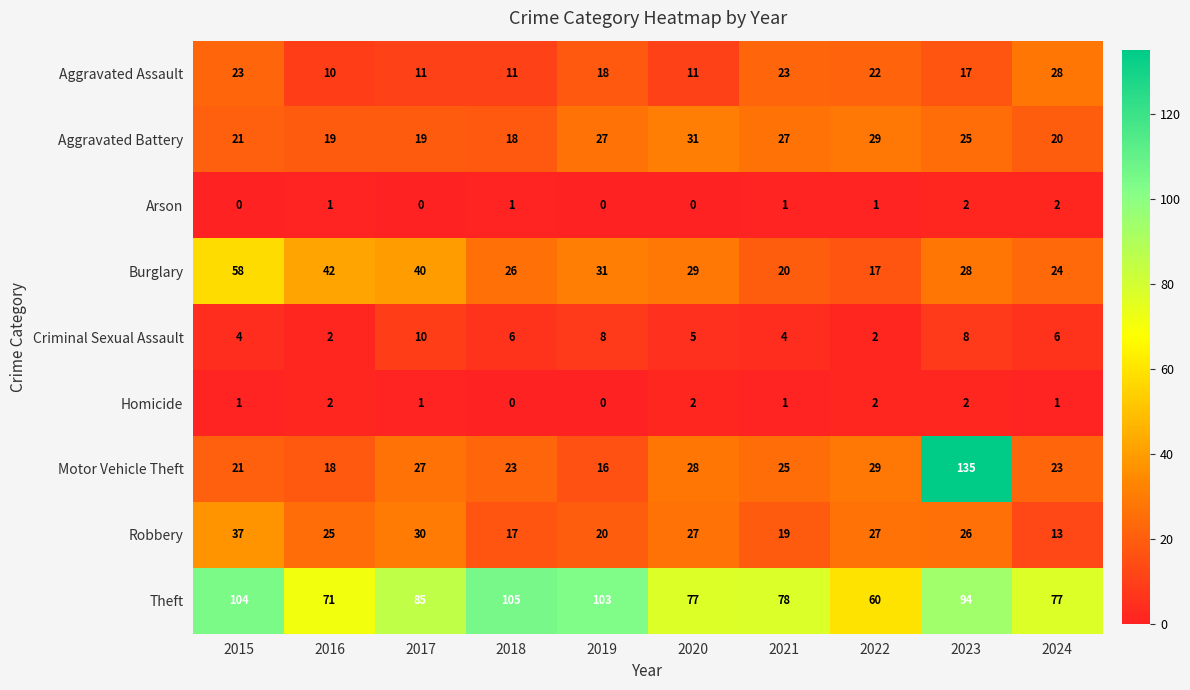

True or false: Theft has a value of 138 at 2015.

False